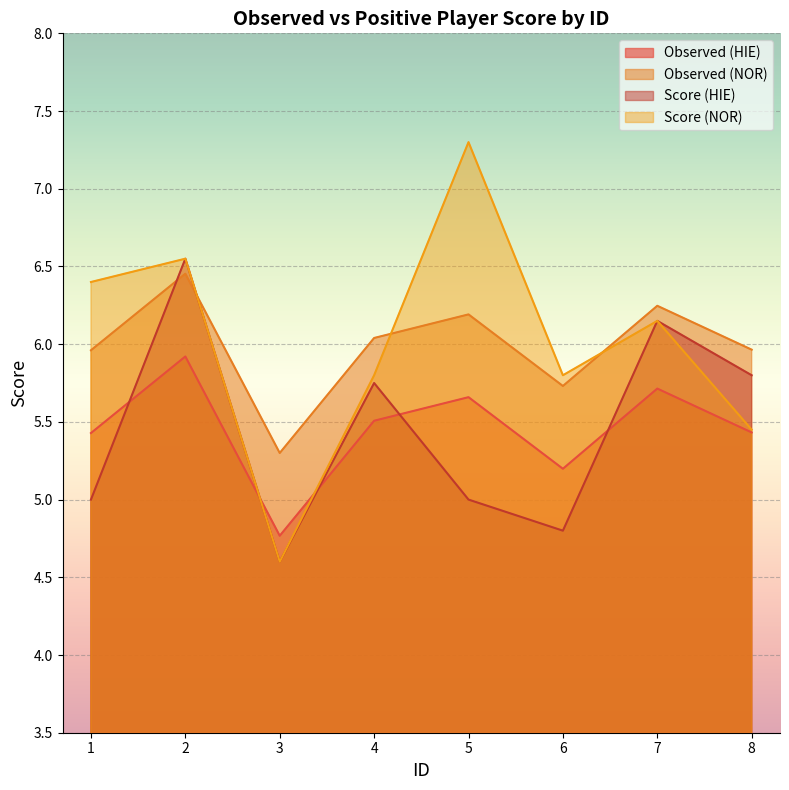

How many interior local valleys does the positive_playerscore_HIE series have?

2